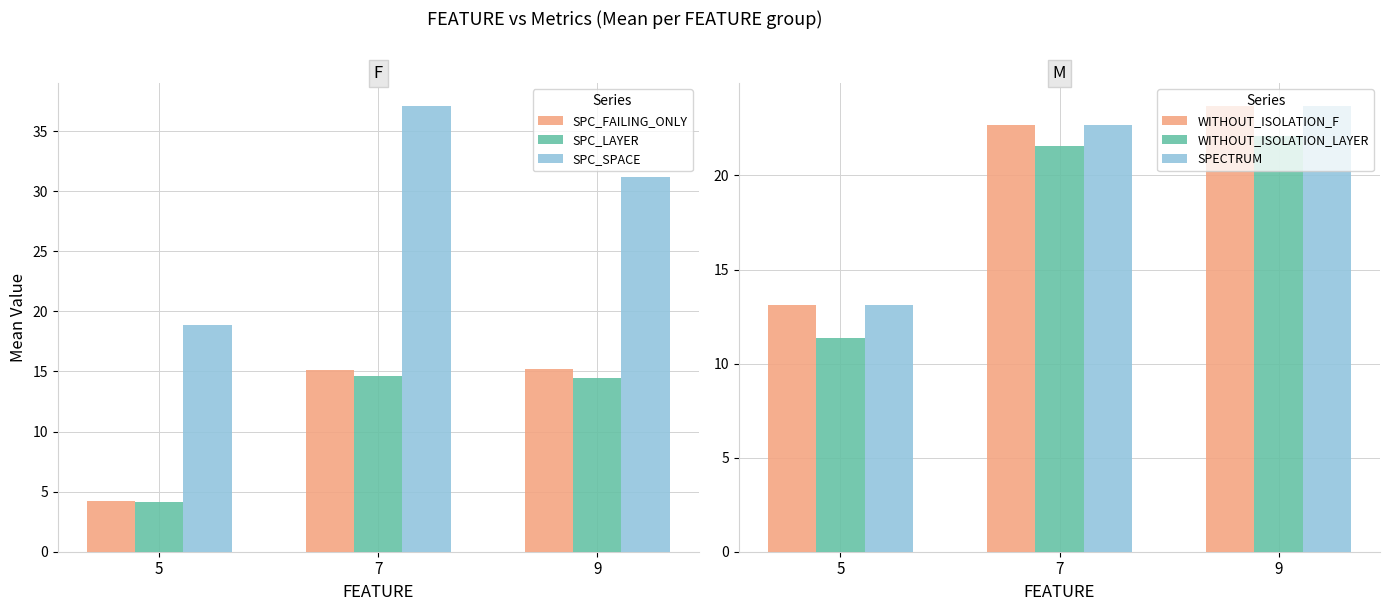

Which series has the largest range (max minus min)?

SPC_SPACE